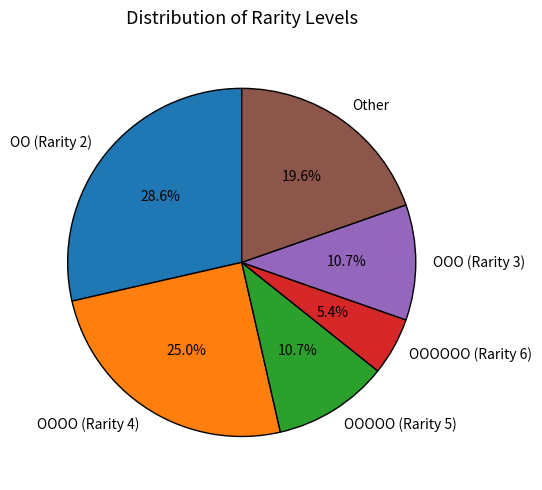

Which category has the biggest portion of the pie?

OO (Rarity 2)